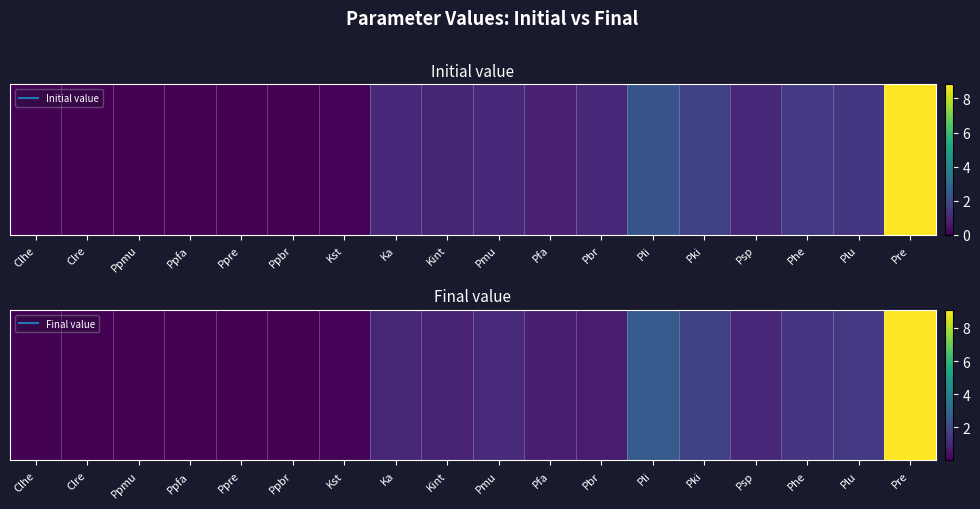

True or false: the data shows 0.0 at Ppbr.

False